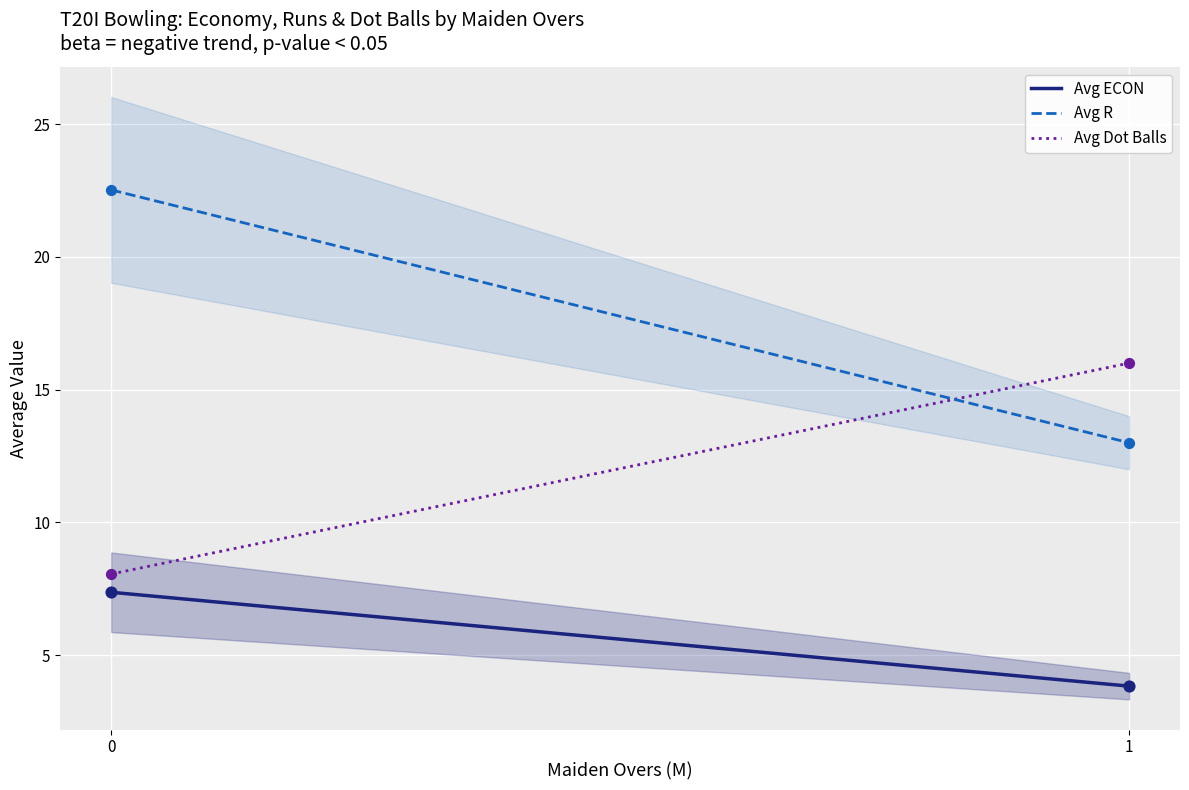

Which series reaches the maximum Y coordinate?

Avg R